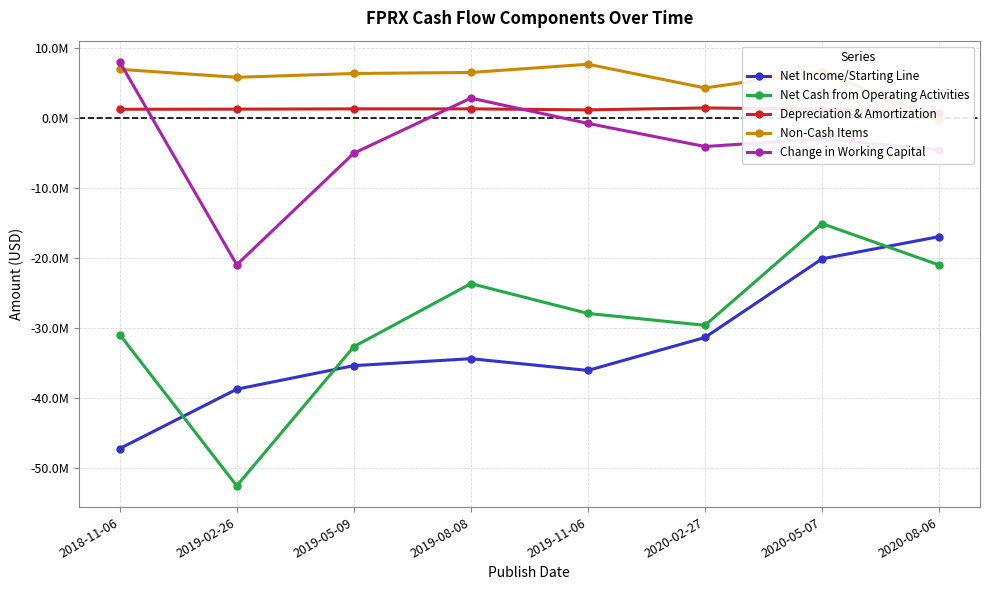

What is the sum of the Depreciation & Amortization values at 2019-02-26 and 2019-11-06?

2477000